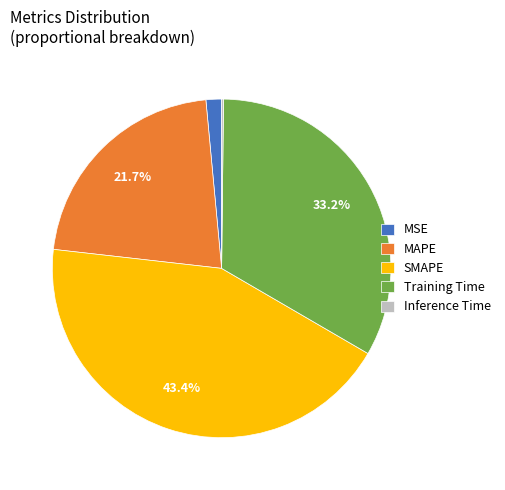

What percentage is NOT represented by MAPE?

78.3%